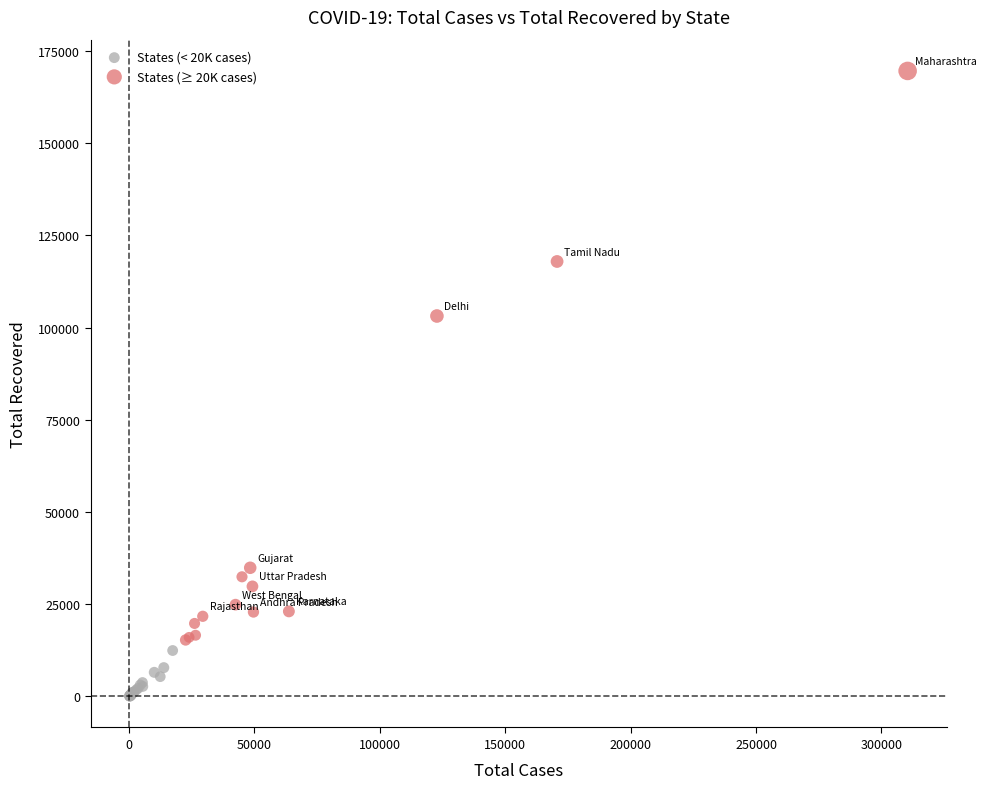

Which series contains the highest Y value?

States (≥ 20K cases)